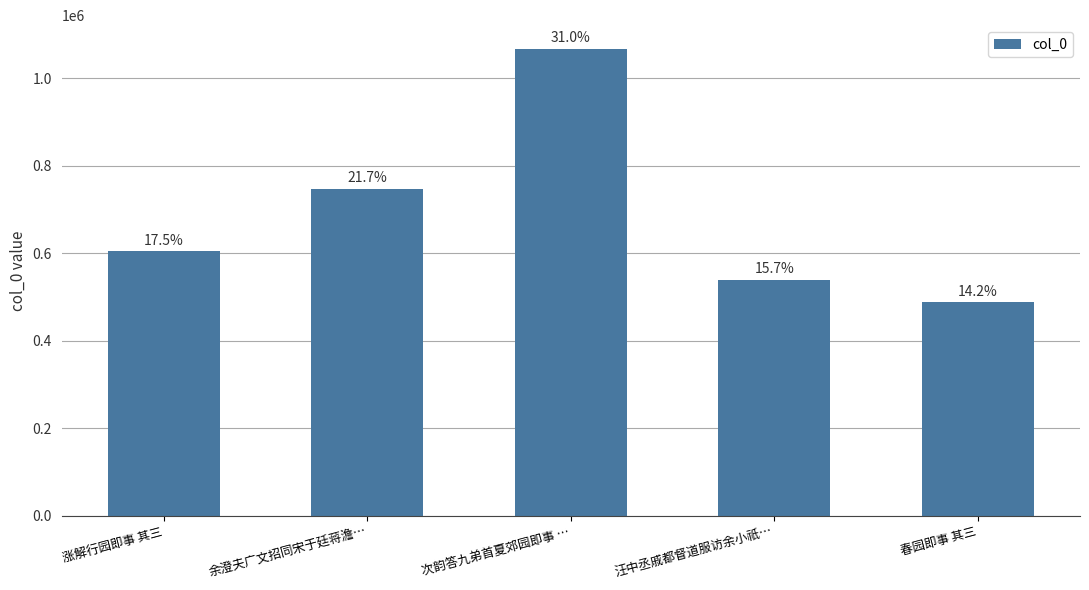

At which label is the value closest to 778298?

余澄夫广文招同宋于廷蒋澹…